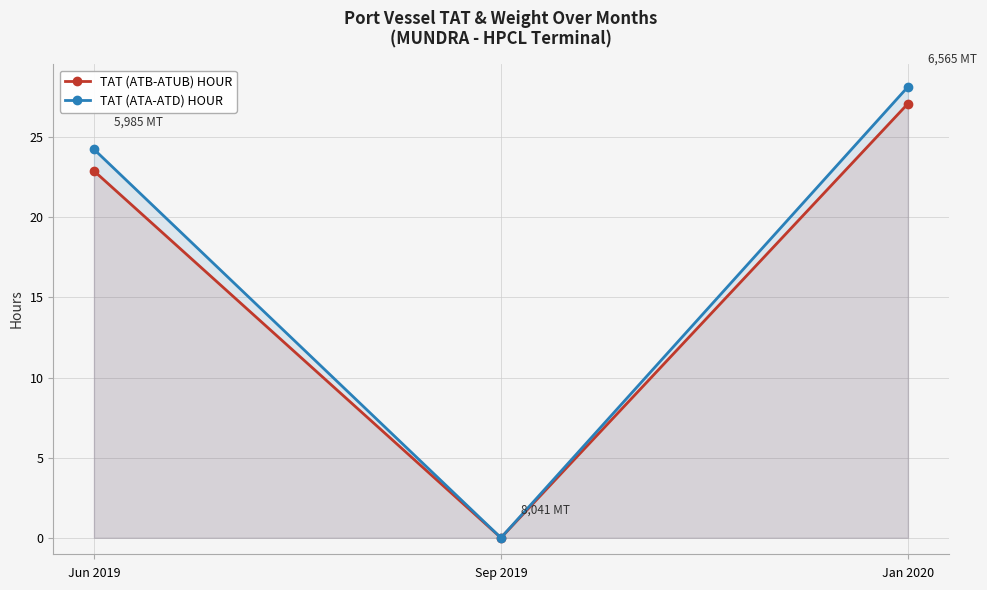

The value of TAT (ATA-ATD) HOUR at Jan 2020 is 40.6. True or false?

False